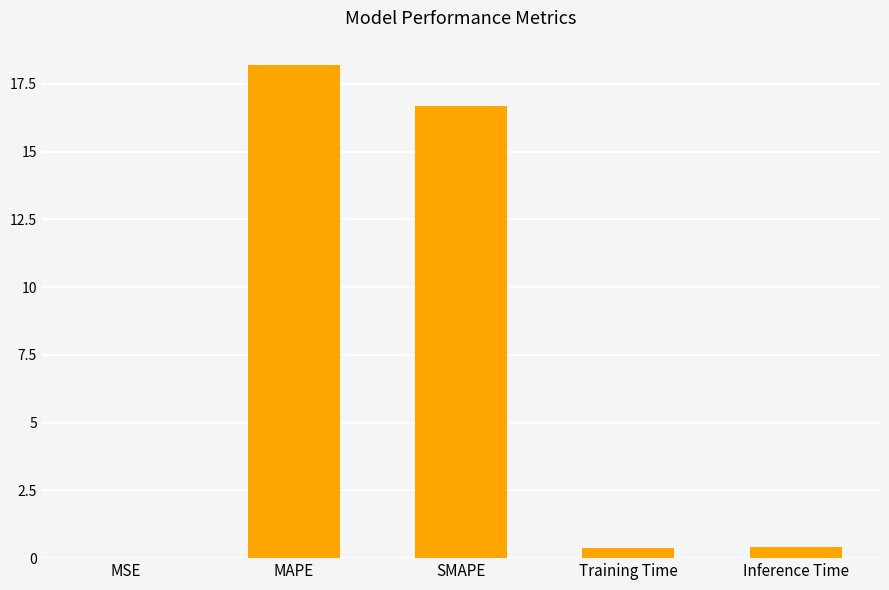

True or false: the data shows 16.7 at SMAPE.

True